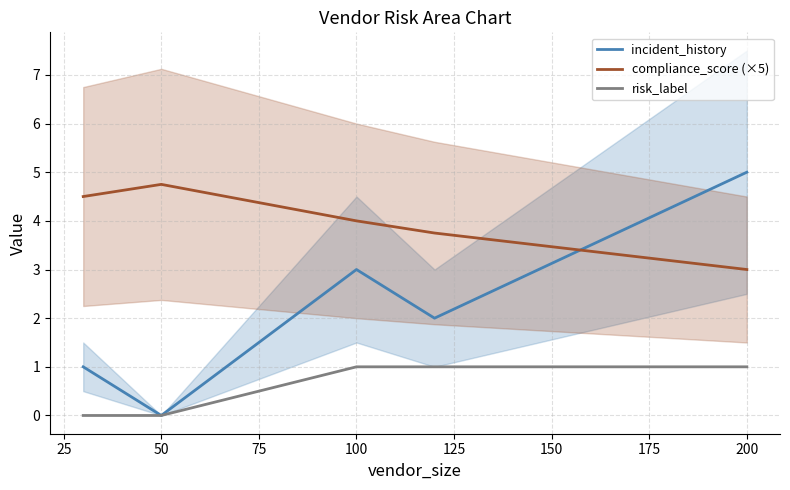

Where is compliance_score (×5) nearest to the value 3?

200